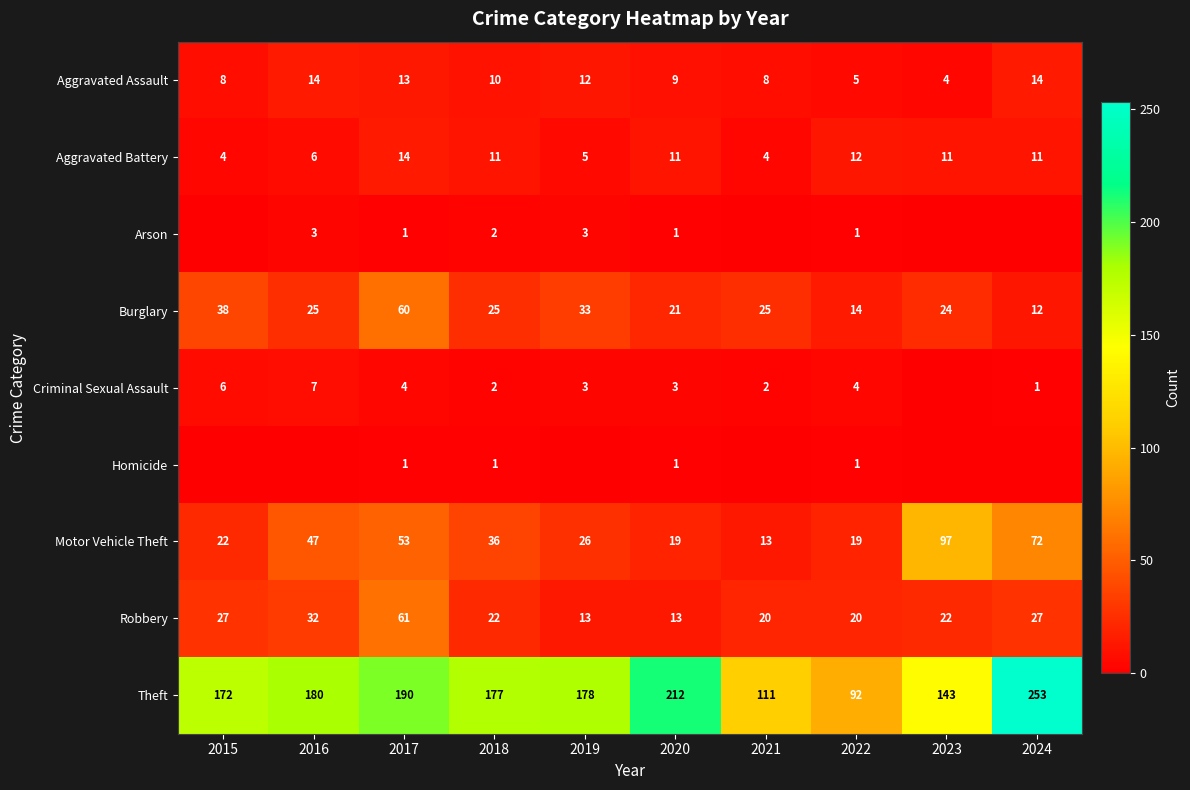

At which label is Robbery closest to 37?

2016